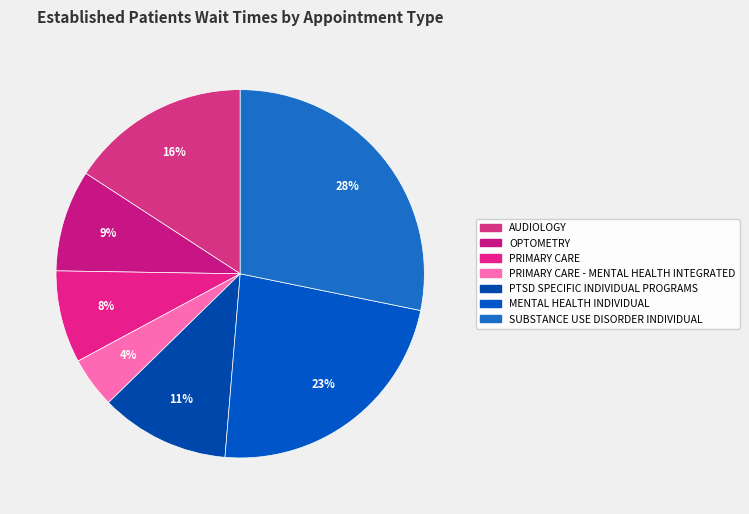

True or false: PTSD SPECIFIC INDIVIDUAL PROGRAMS accounts for 11% of the total.

True